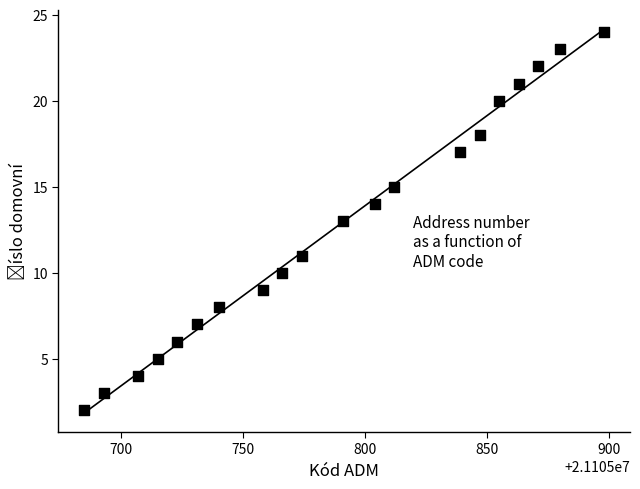

What is the range of Y values (max minus min)?

22